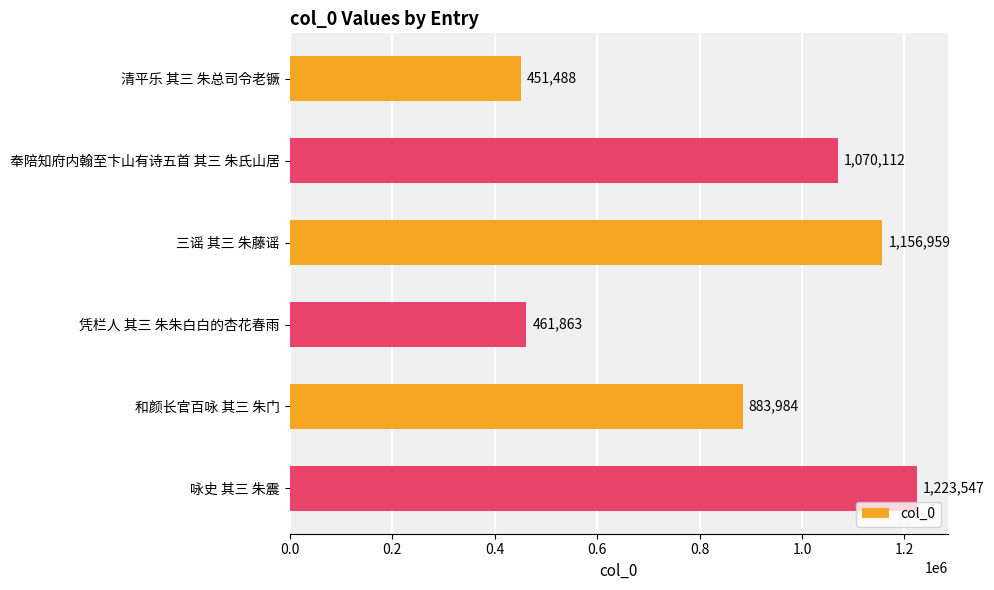

Rank the categories by value from lowest to highest.

清平乐 其三 朱总司令老镢, 凭栏人 其三 朱朱白白的杏花春雨, 和颜长官百咏 其三 朱门, 奉陪知府内翰至卞山有诗五首 其三 朱氏山居, 三谣 其三 朱藤谣, 咏史 其三 朱震